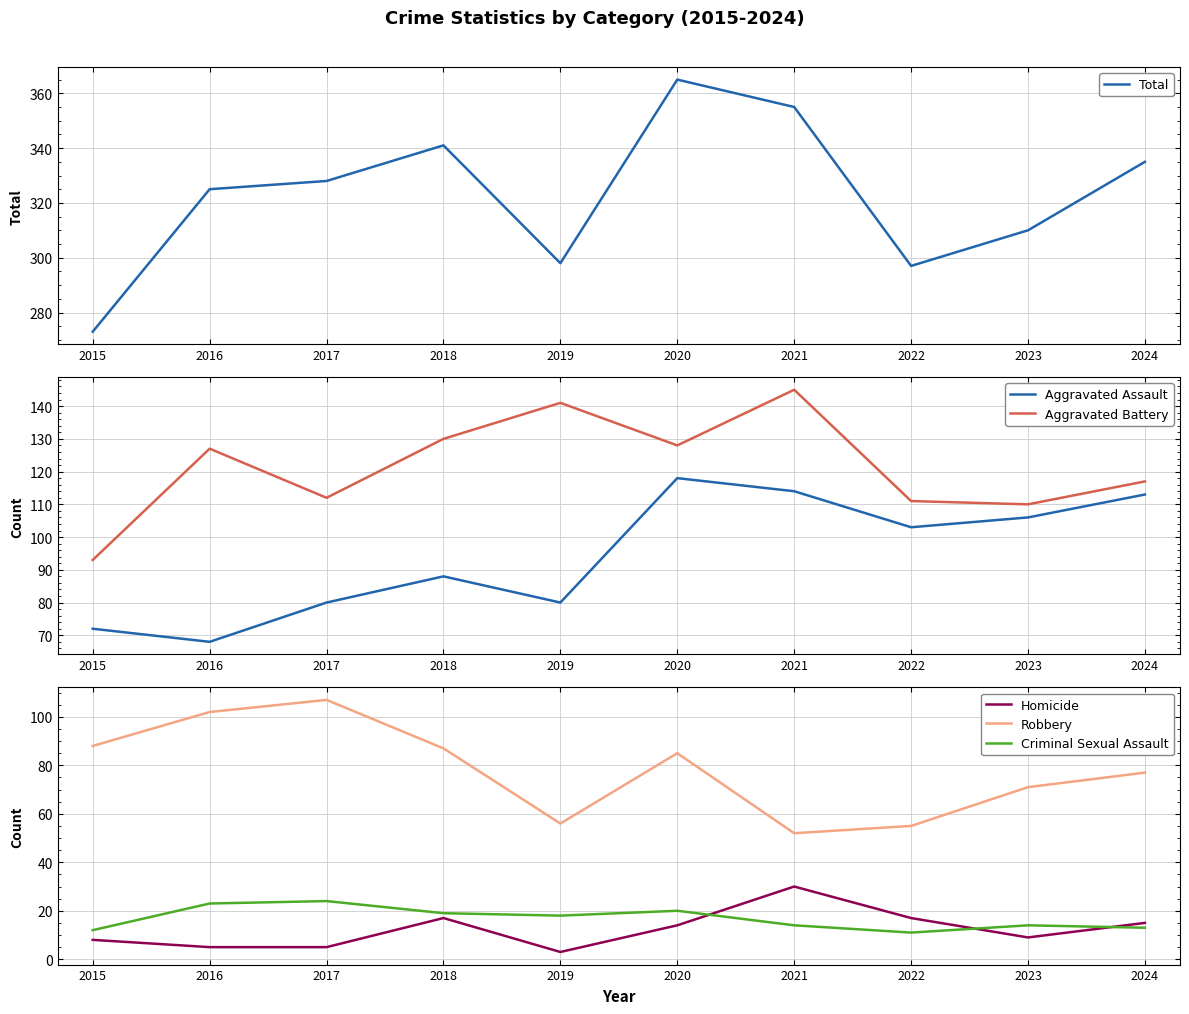

Is it true that Aggravated Assault equals 98 at 2016?

False